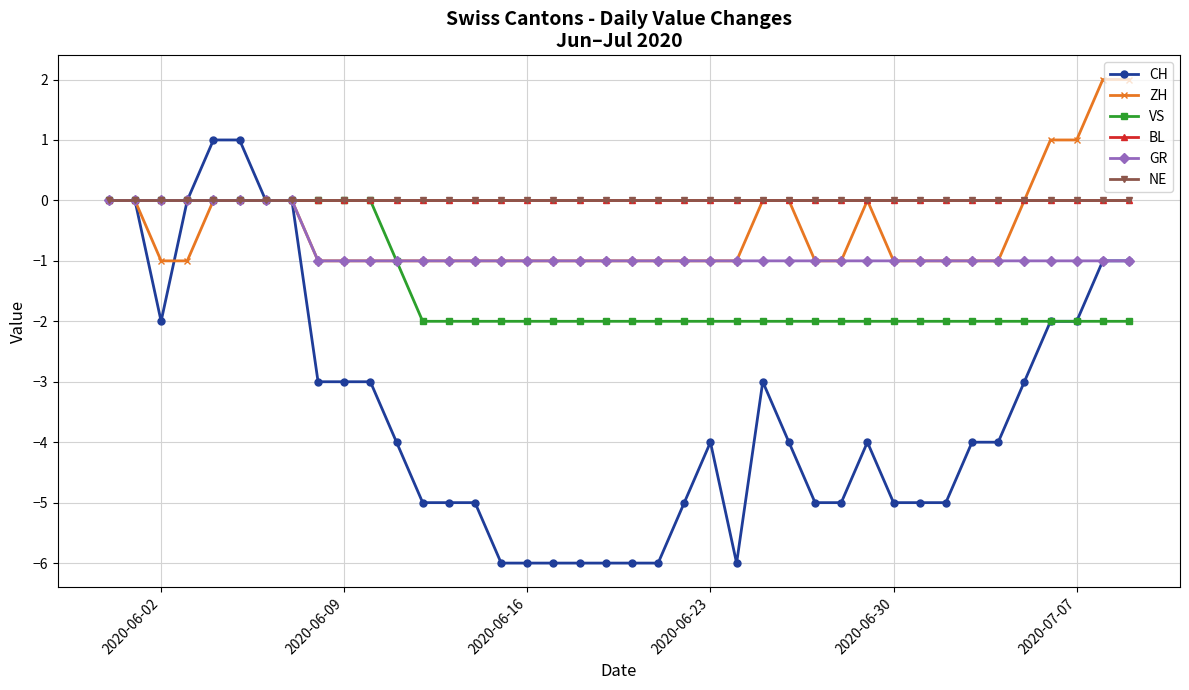

Does the chart have visible grid lines?

Yes